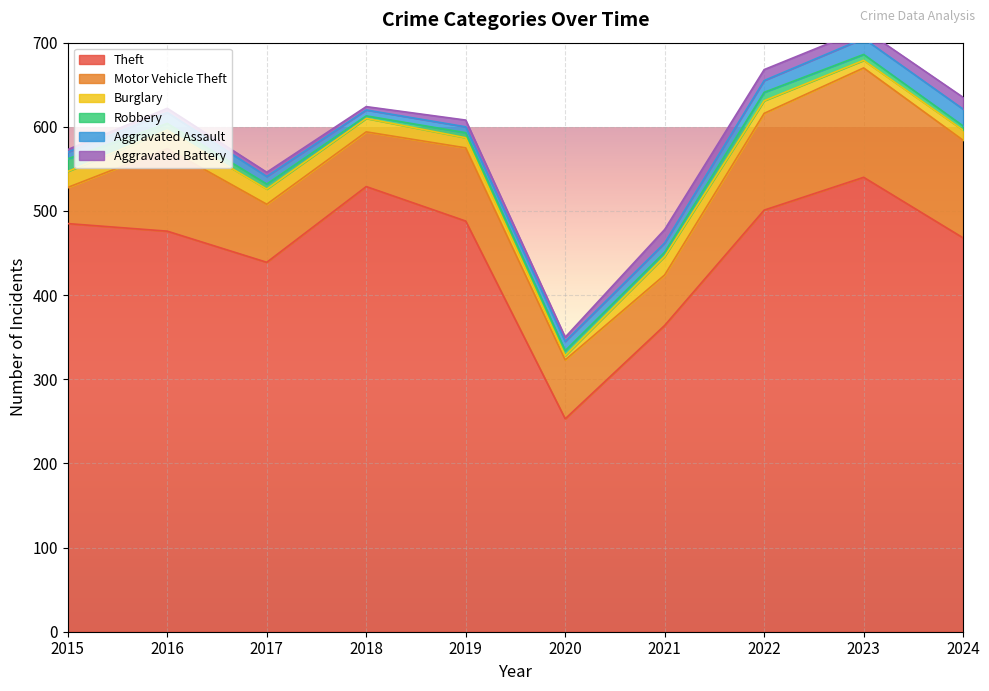

Rank the series by their maximum value, from lowest to highest.

Robbery, Aggravated Battery, Aggravated Assault, Burglary, Motor Vehicle Theft, Theft